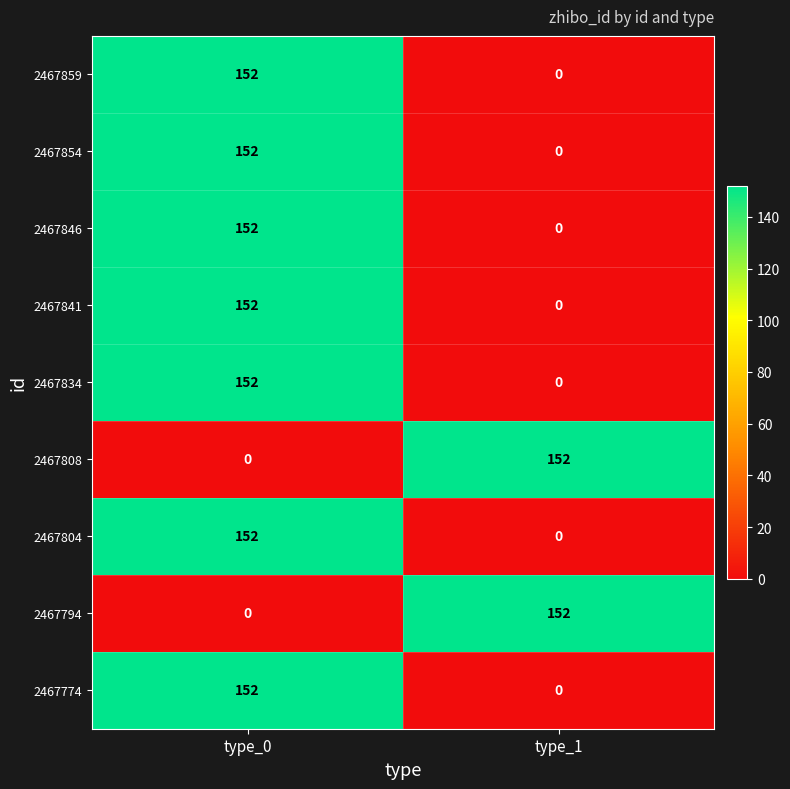

The 2467774 series shows 0 at type_1. True or false?

True